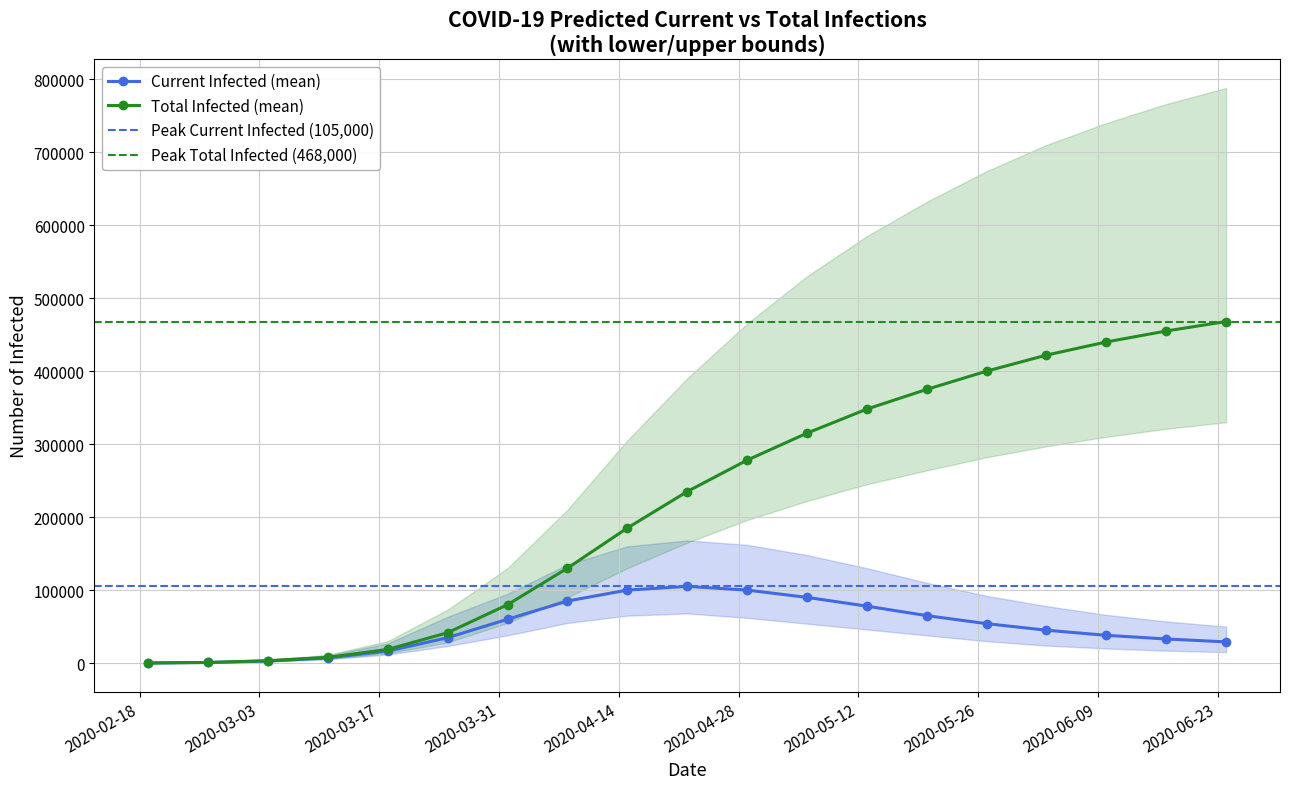

Which series changed the most between 12 and 14?

predicted_total_infected_upper